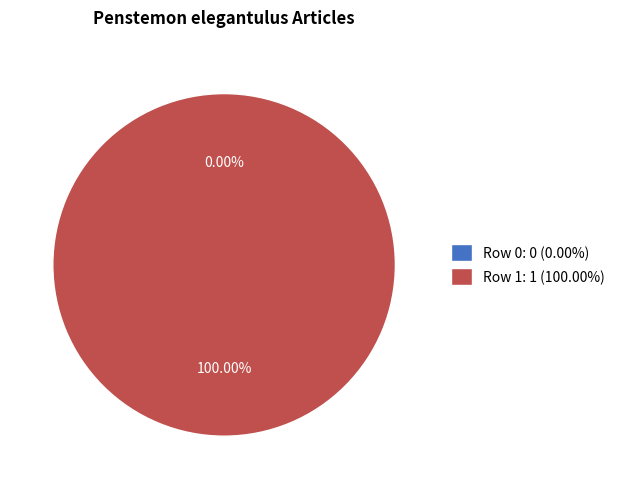

Which slice is the largest?

Row 1